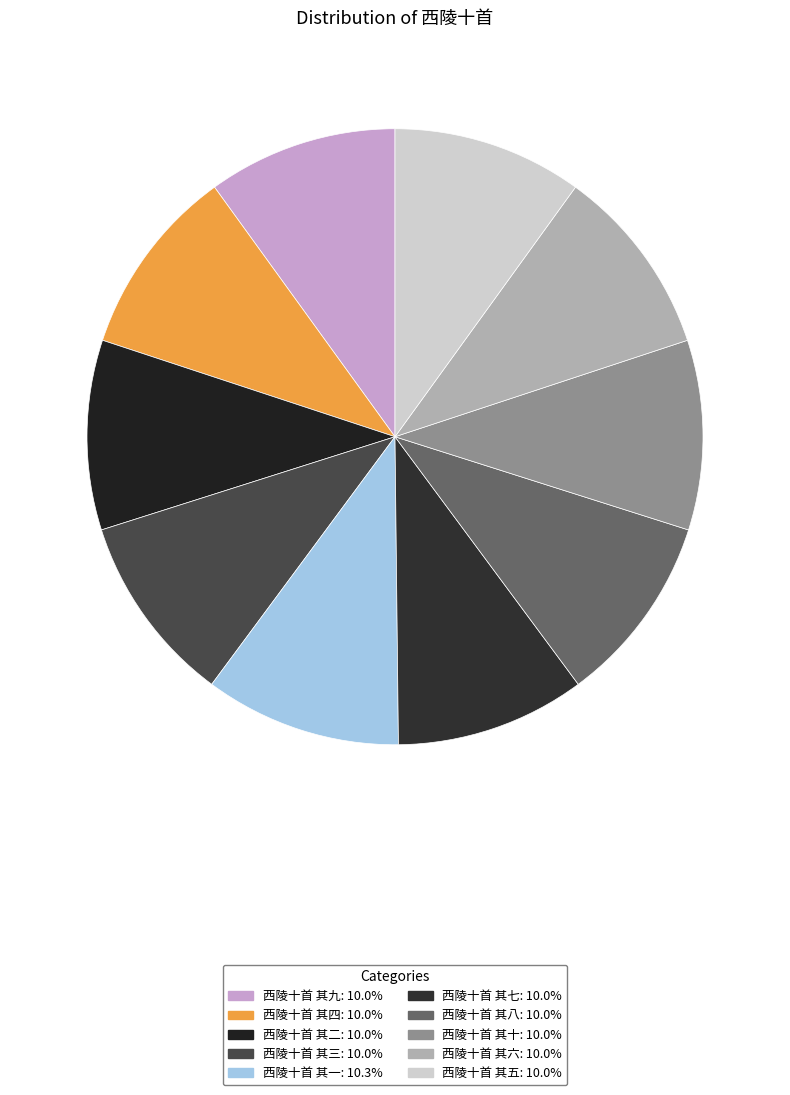

True or false: 西陵十首 其三 accounts for 10% of the total.

True